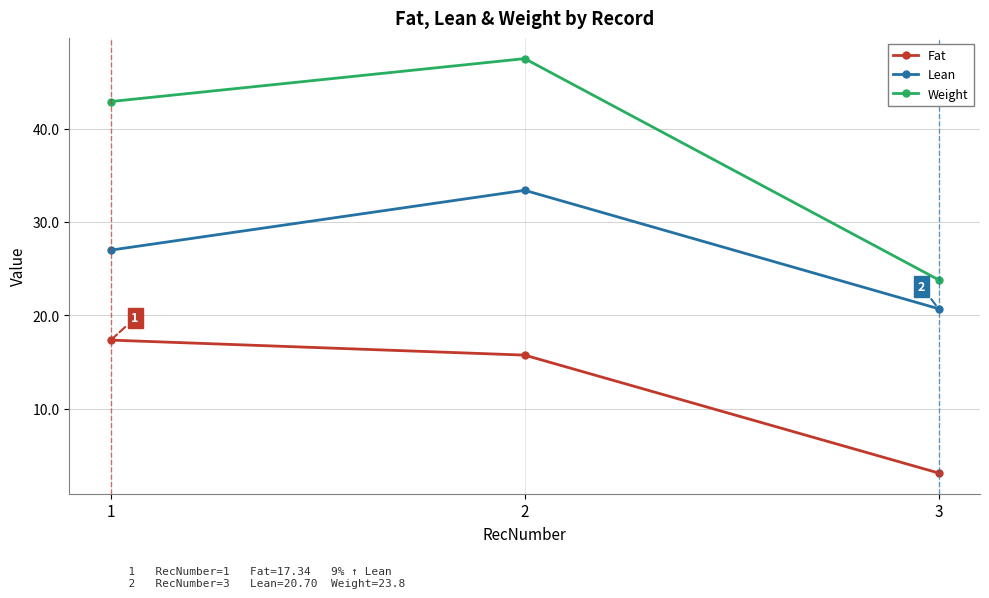

Which series has the largest range (max minus min)?

Weight